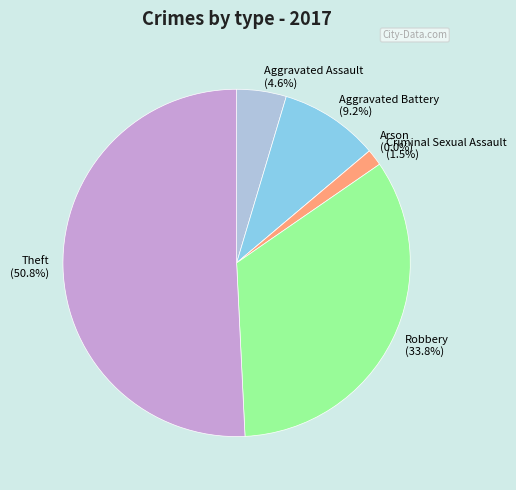

Count the number of slices in the pie.

6